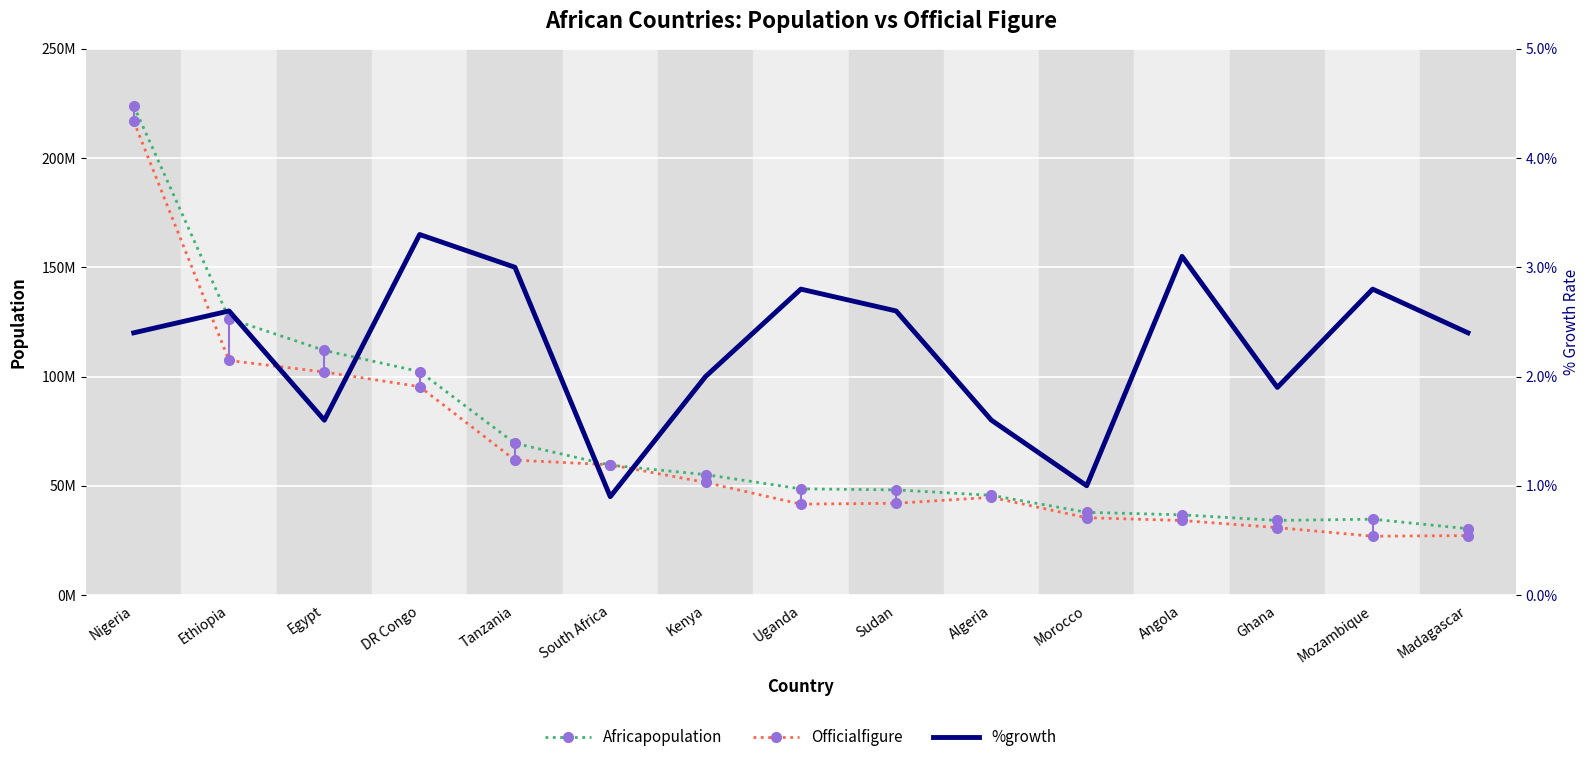

How many data points in Officialfigure are above 44700000?

7